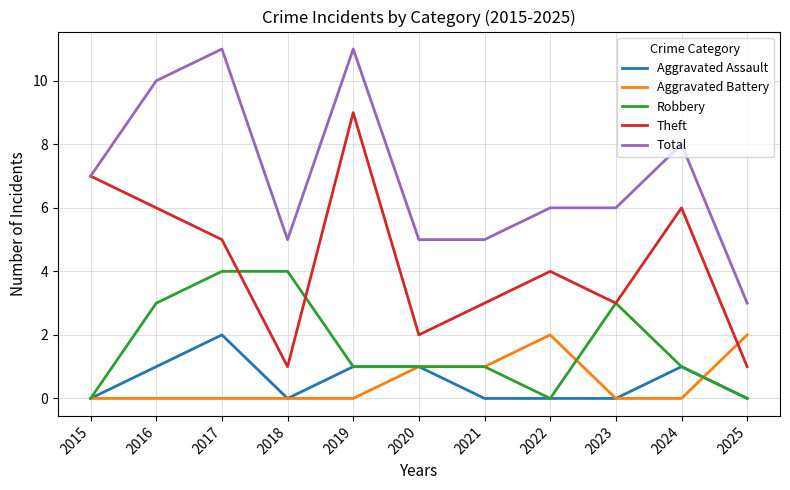

At which category does Aggravated Assault reach its first local peak?

2017